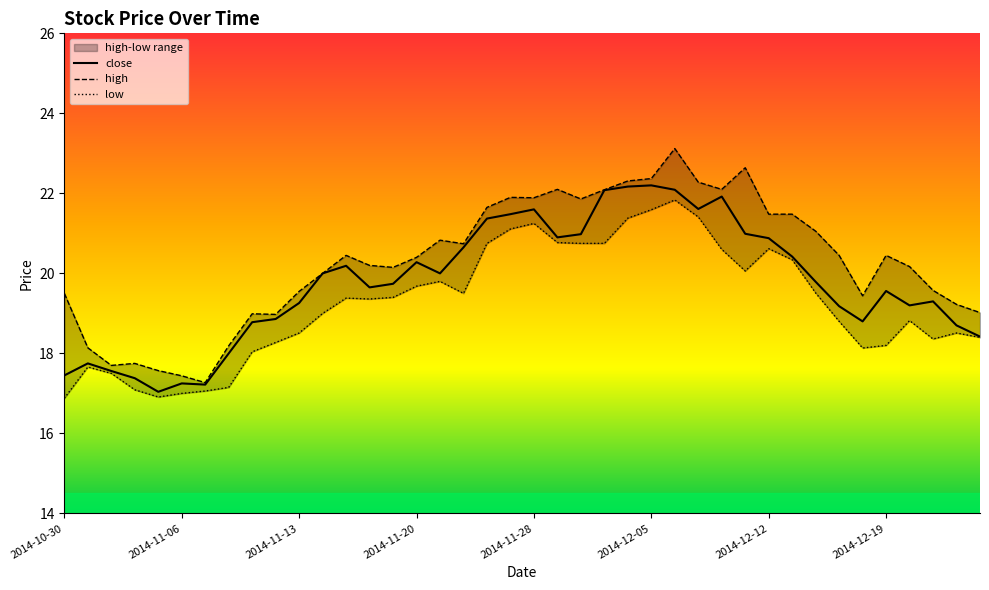

Reading left to right, transcribe all the data shown in this chart.

close: 2014-10-30=17.5	2014-10-31=17.8	2014-11-03=17.6	2014-11-04=17.4	2014-11-05=17.0	2014-11-06=17.2	2014-11-07=17.2	2014-11-10=18.0	2014-11-11=18.8	2014-11-12=18.9	2014-11-13=19.3	2014-11-14=20.0	2014-11-17=20.2	2014-11-18=19.6	2014-11-19=19.7	2014-11-20=20.3	2014-11-21=20.0	2014-11-24=20.6	2014-11-25=21.4	2014-11-26=21.5	2014-11-28=21.6	2014-12-01=20.9	2014-12-02=21.0	2014-12-03=22.1	2014-12-04=22.2	2014-12-05=22.2	2014-12-08=22.1	2014-12-09=21.6	2014-12-10=21.9	2014-12-11=21.0	2014-12-12=20.9	2014-12-15=20.4	2014-12-16=19.8	2014-12-17=19.2	2014-12-18=18.8	2014-12-19=19.6	2014-12-22=19.2	2014-12-23=19.3	2014-12-24=18.7	2014-12-26=18.4
high: 2014-10-30=19.5	2014-10-31=18.1	2014-11-03=17.7	2014-11-04=17.8	2014-11-05=17.6	2014-11-06=17.4	2014-11-07=17.3	2014-11-10=18.2	2014-11-11=19.0	2014-11-12=19.0	2014-11-13=19.5	2014-11-14=20.0	2014-11-17=20.5	2014-11-18=20.2	2014-11-19=20.1	2014-11-20=20.4	2014-11-21=20.8	2014-11-24=20.7	2014-11-25=21.6	2014-11-26=21.9	2014-11-28=21.9	2014-12-01=22.1	2014-12-02=21.9	2014-12-03=22.1	2014-12-04=22.3	2014-12-05=22.4	2014-12-08=23.1	2014-12-09=22.3	2014-12-10=22.1	2014-12-11=22.6	2014-12-12=21.5	2014-12-15=21.5	2014-12-16=21.1	2014-12-17=20.5	2014-12-18=19.4	2014-12-19=20.5	2014-12-22=20.2	2014-12-23=19.6	2014-12-24=19.2	2014-12-26=19.0
low: 2014-10-30=16.9	2014-10-31=17.7	2014-11-03=17.5	2014-11-04=17.1	2014-11-05=16.9	2014-11-06=17.0	2014-11-07=17.1	2014-11-10=17.1	2014-11-11=18.0	2014-11-12=18.3	2014-11-13=18.5	2014-11-14=19.0	2014-11-17=19.4	2014-11-18=19.4	2014-11-19=19.4	2014-11-20=19.7	2014-11-21=19.8	2014-11-24=19.5	2014-11-25=20.8	2014-11-26=21.1	2014-11-28=21.2	2014-12-01=20.8	2014-12-02=20.8	2014-12-03=20.8	2014-12-04=21.4	2014-12-05=21.6	2014-12-08=21.8	2014-12-09=21.4	2014-12-10=20.6	2014-12-11=20.1	2014-12-12=20.6	2014-12-15=20.3	2014-12-16=19.5	2014-12-17=18.8	2014-12-18=18.1	2014-12-19=18.2	2014-12-22=18.8	2014-12-23=18.4	2014-12-24=18.5	2014-12-26=18.4